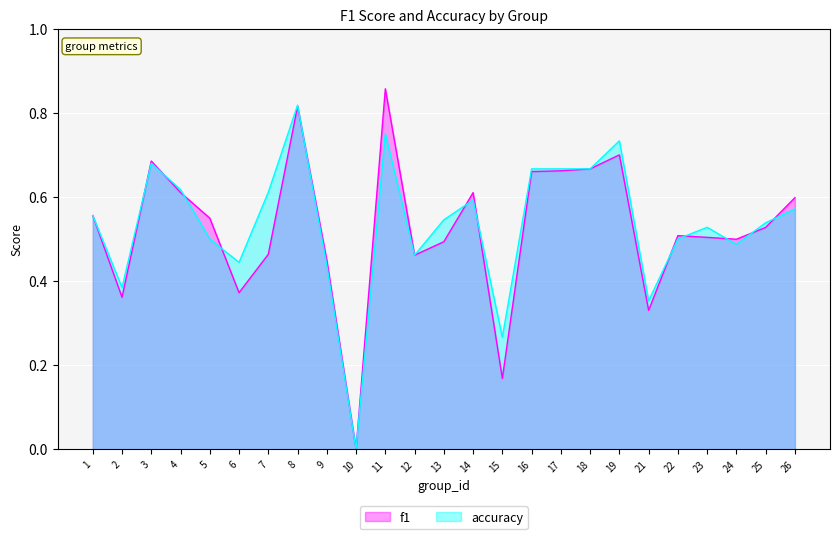

How many accuracy values are between 0 and 1?

25